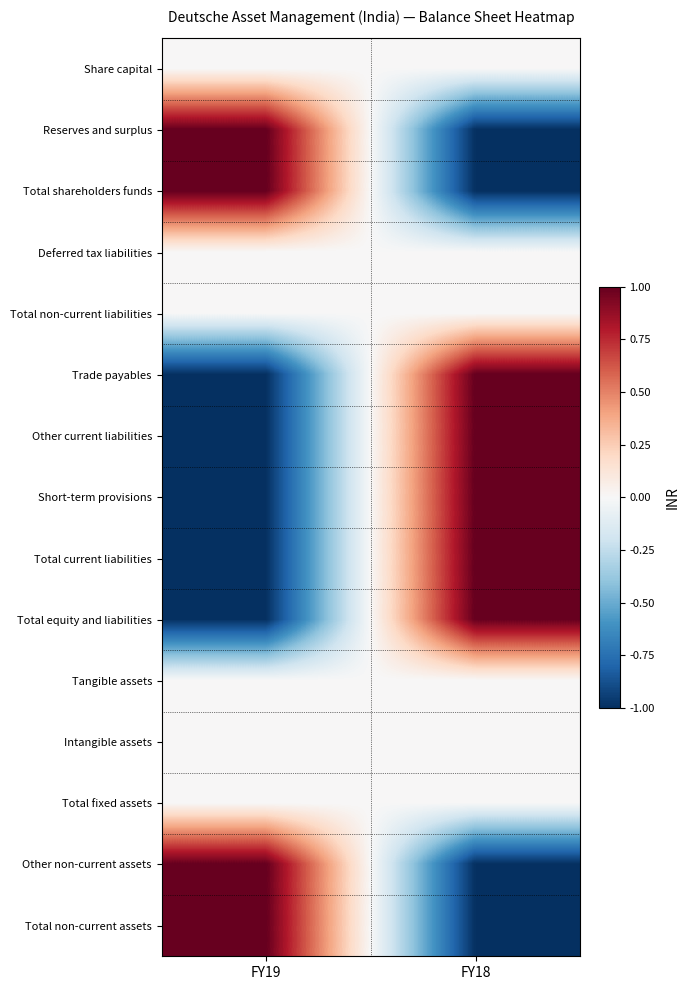

Rank the series at FY18 from lowest to highest value.

Reserves and surplus, Total shareholders funds, Other non-current assets, Total non-current assets, Share capital, Deferred tax liabilities, Total non-current liabilities, Tangible assets, Intangible assets, Total fixed assets, Trade payables, Other current liabilities, Short-term provisions, Total current liabilities, Total equity and liabilities